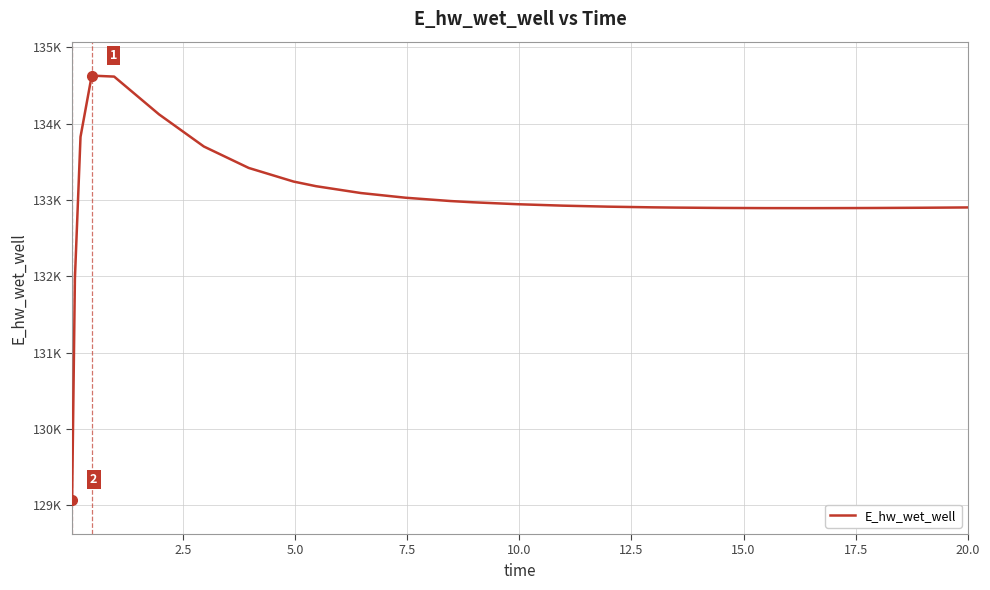

What is the minimum value shown in the chart?

129070.4